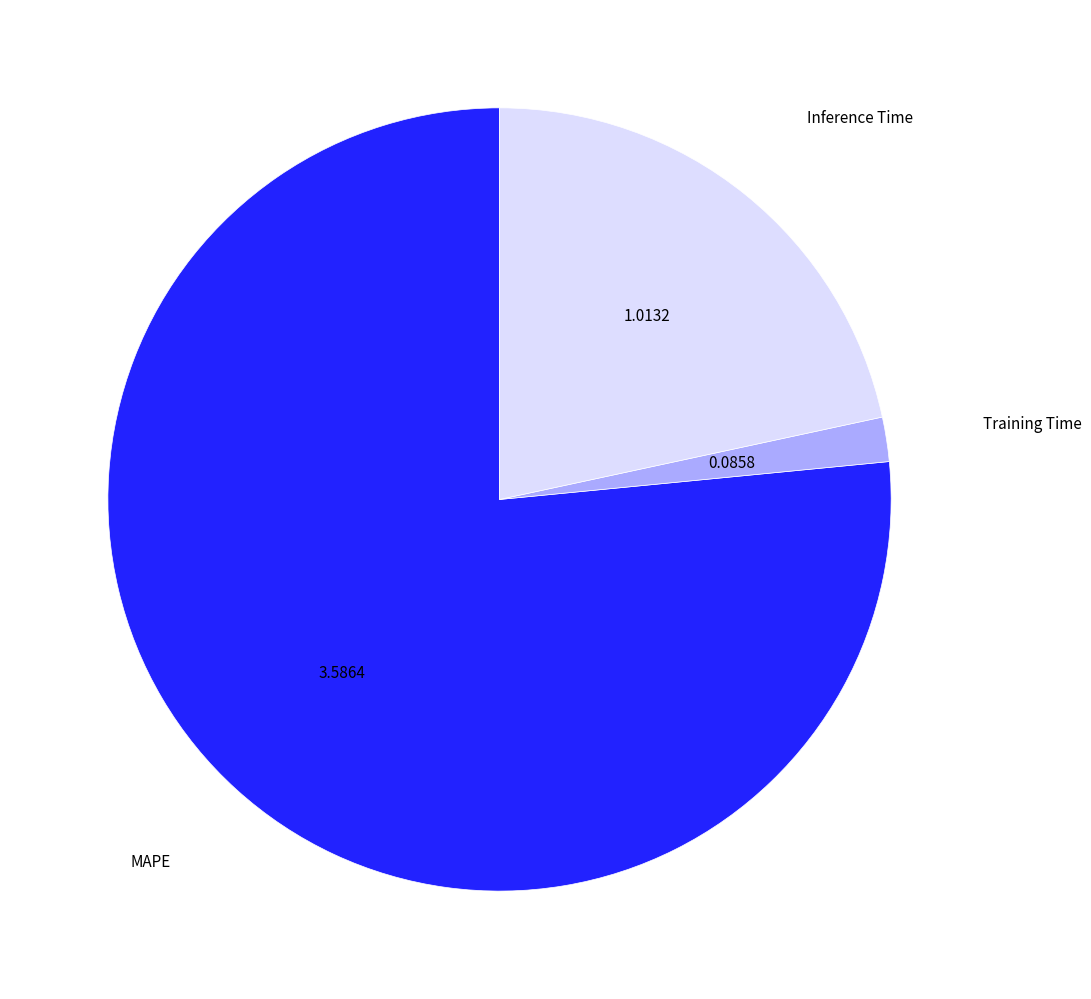

Is there a majority slice in this chart?

Yes